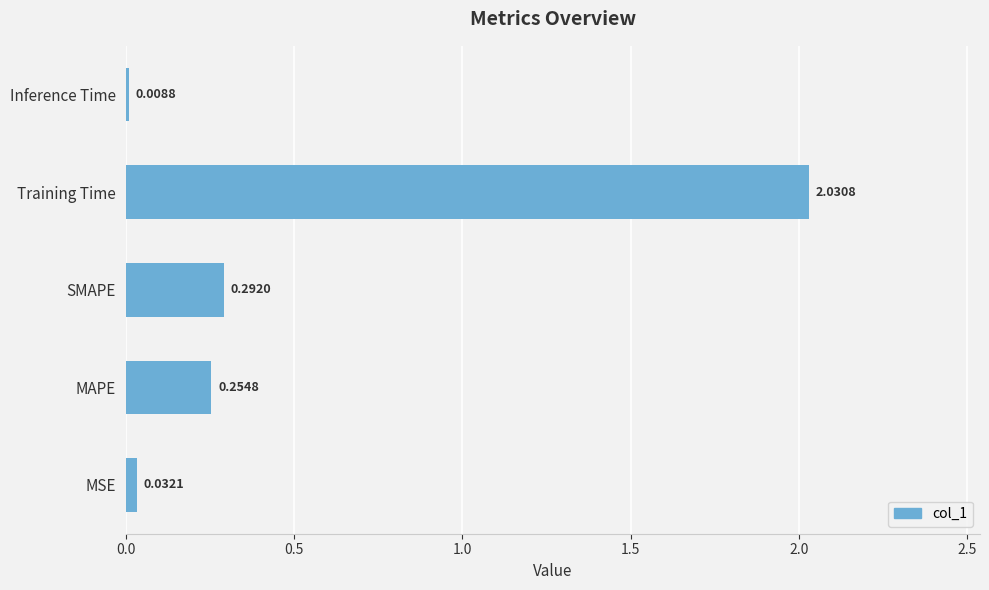

List the labels in order of value, largest first.

Training Time, SMAPE, MAPE, MSE, Inference Time